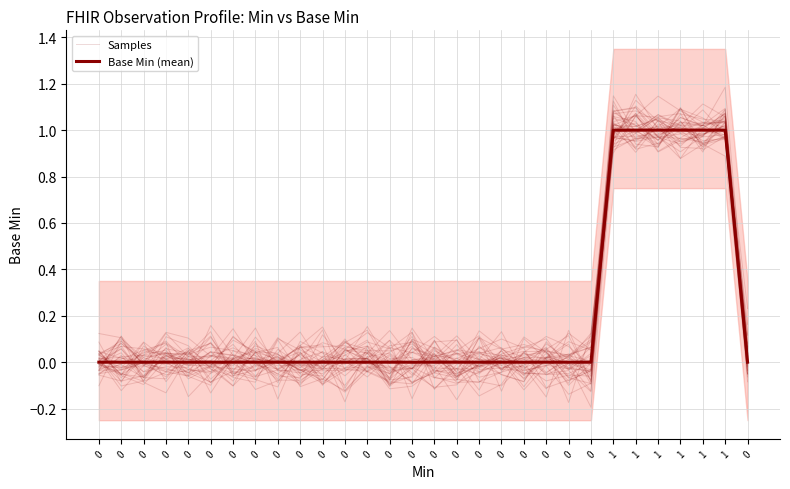

What is the difference between the second highest and minimum values in the Samples series?

1.1